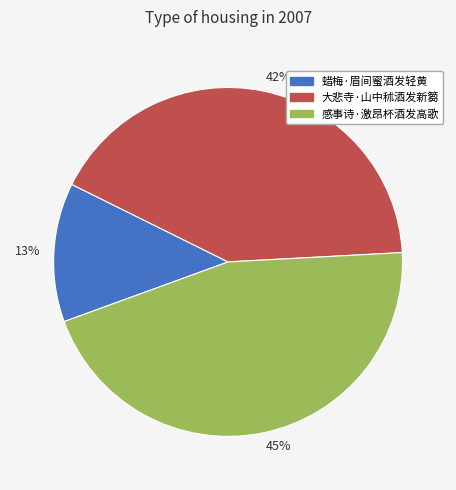

What percentage is the 13% slice, to the nearest percent?

13%